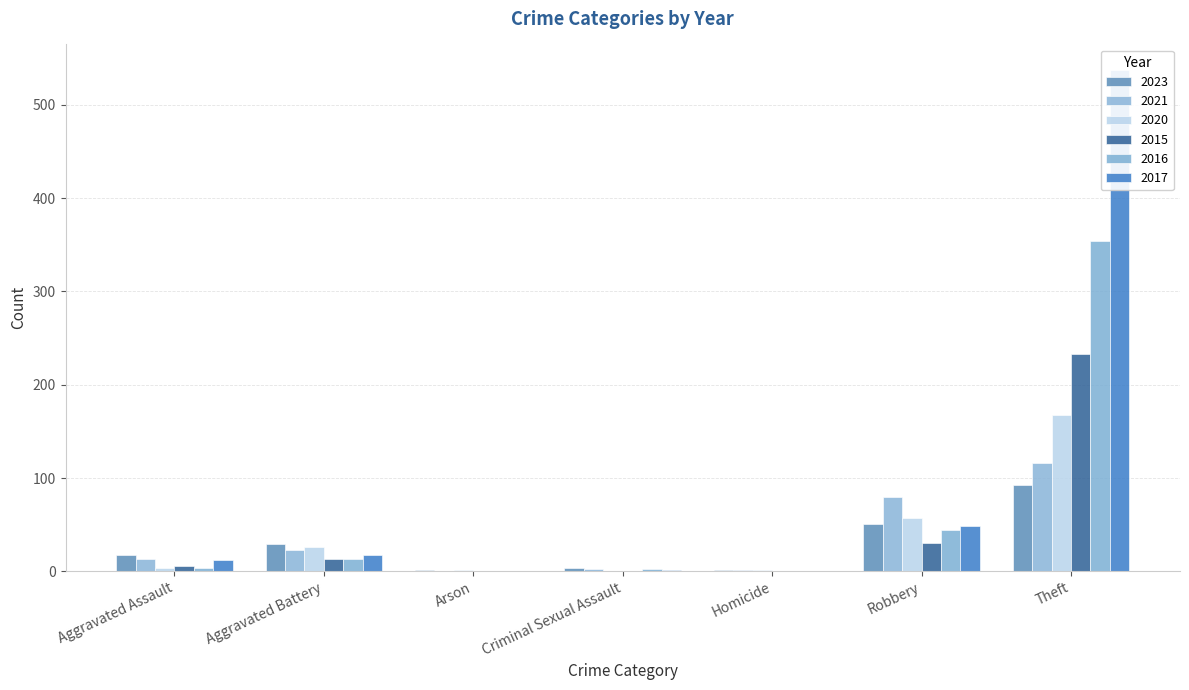

Which category has the lowest value across all series?

Arson